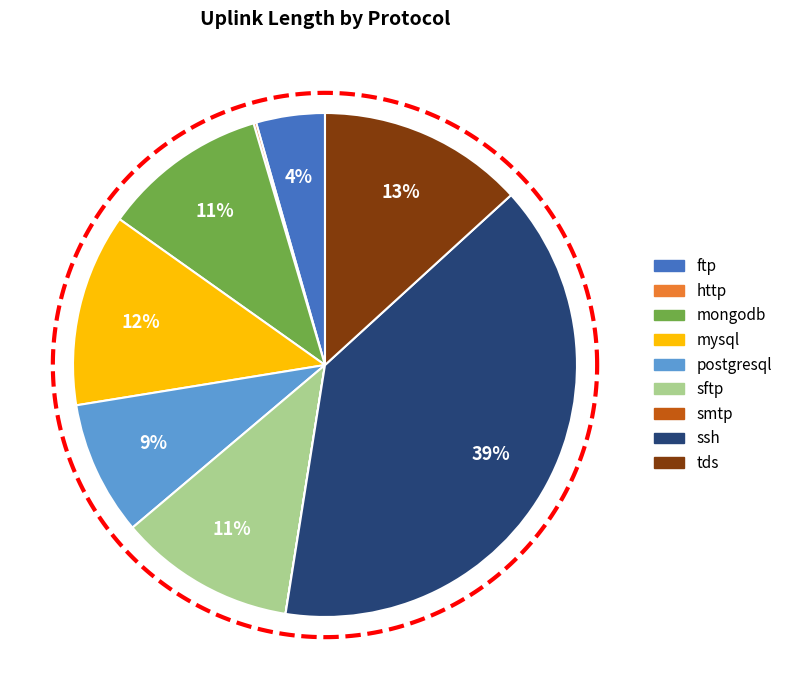

Which category has the smallest portion of the pie?

smtp